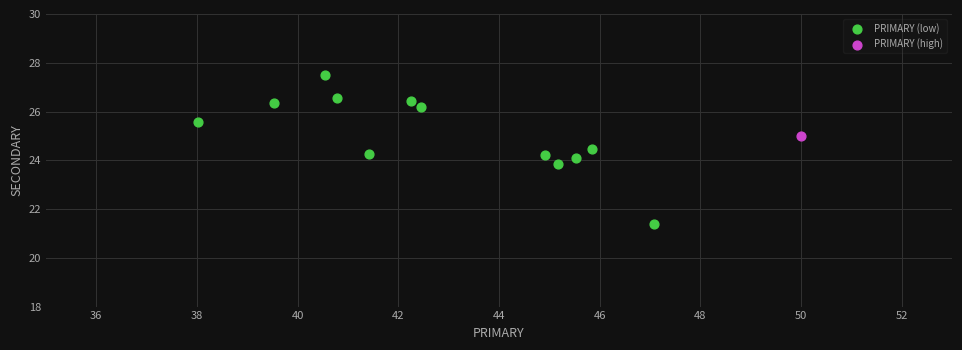

What are all the series names shown in the legend?

PRIMARY (low), PRIMARY (high)